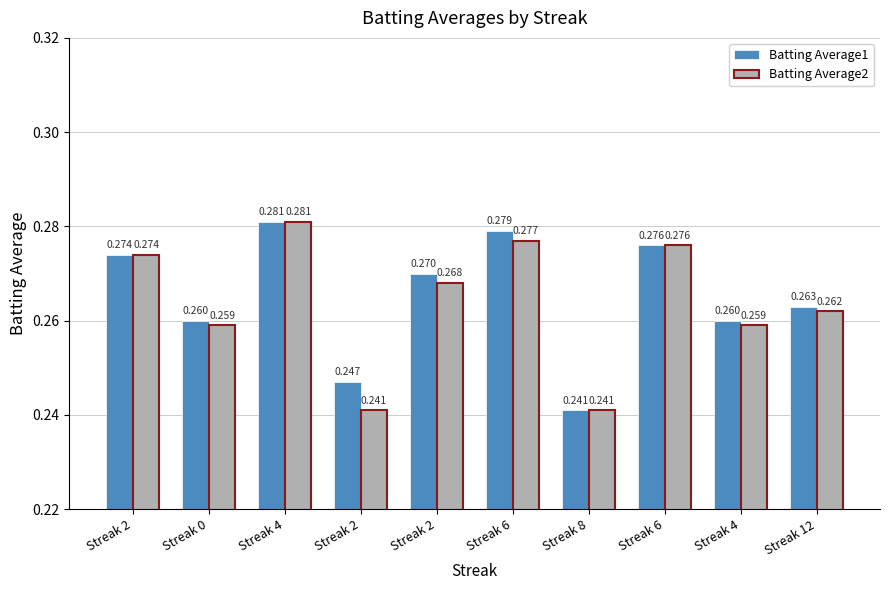

Reading left to right, what are all the values shown in this chart?

Batting Average1: Streak 2=0.3	Streak 0=0.3	Streak 4=0.3	Streak 2=0.2	Streak 2=0.3	Streak 6=0.3	Streak 8=0.2	Streak 6=0.3	Streak 4=0.3	Streak 12=0.3
Batting Average2: Streak 2=0.3	Streak 0=0.3	Streak 4=0.3	Streak 2=0.2	Streak 2=0.3	Streak 6=0.3	Streak 8=0.2	Streak 6=0.3	Streak 4=0.3	Streak 12=0.3